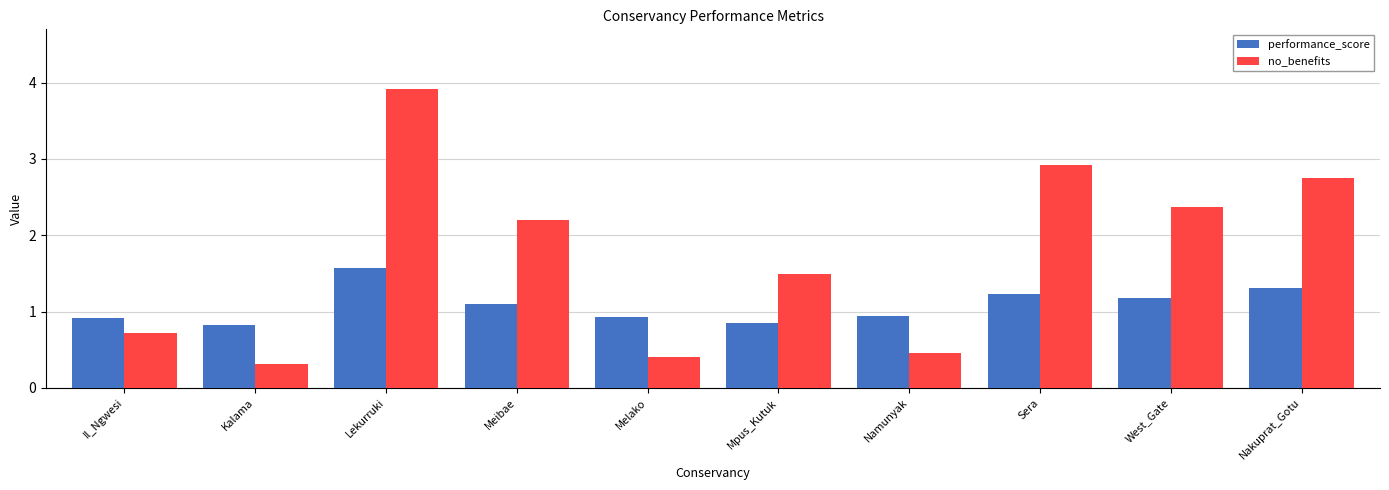

How many values in the no_benefits series are below 2?

5